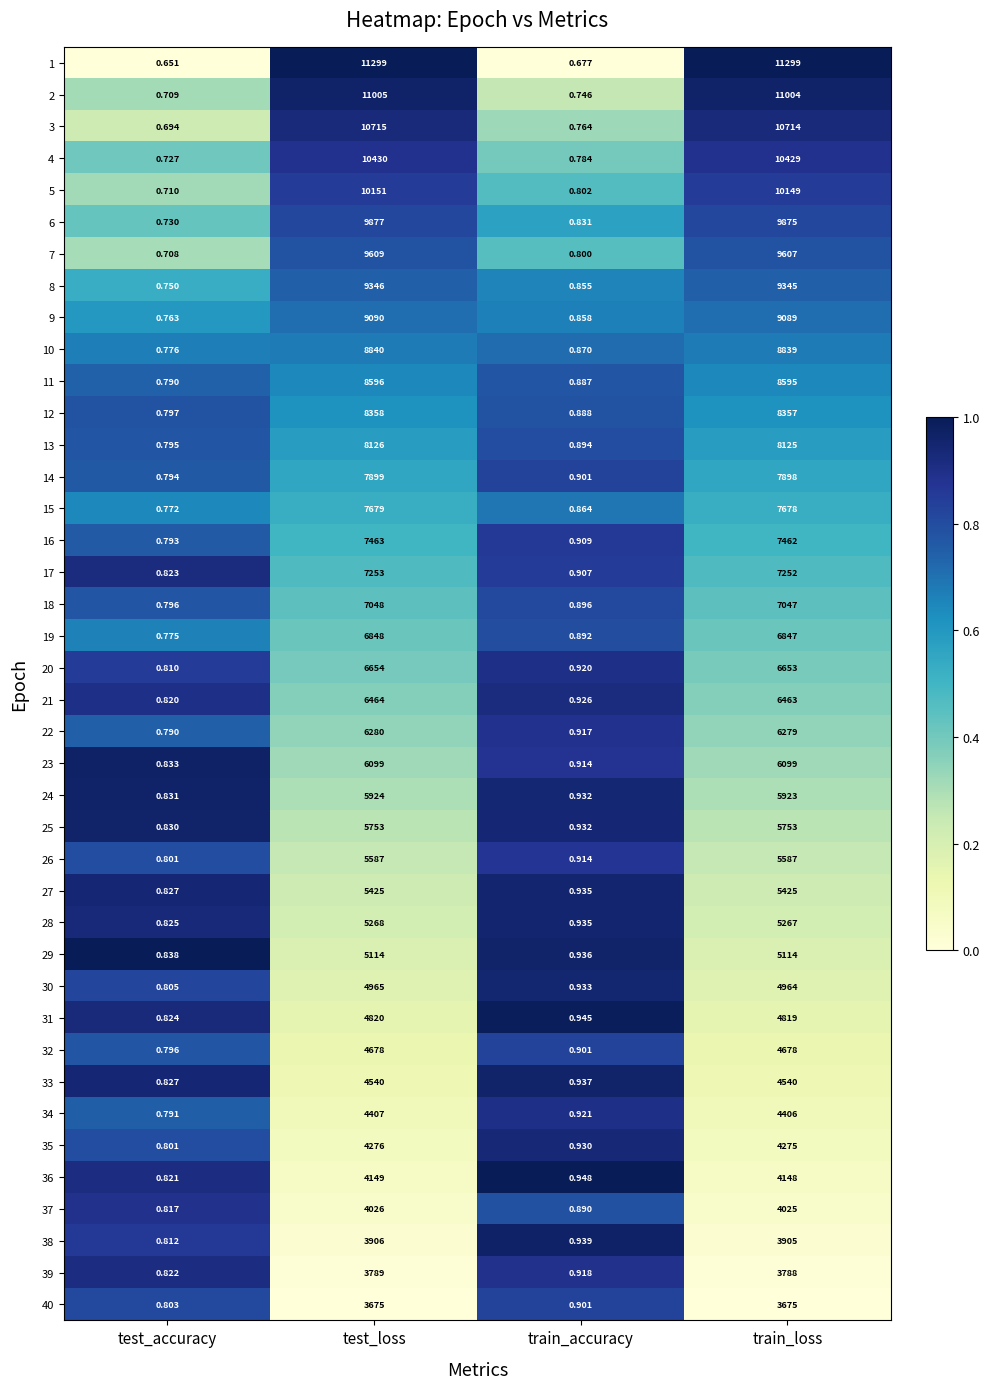

Is the value of 37 at test_loss greater than the value of 13 at test_accuracy?

Yes